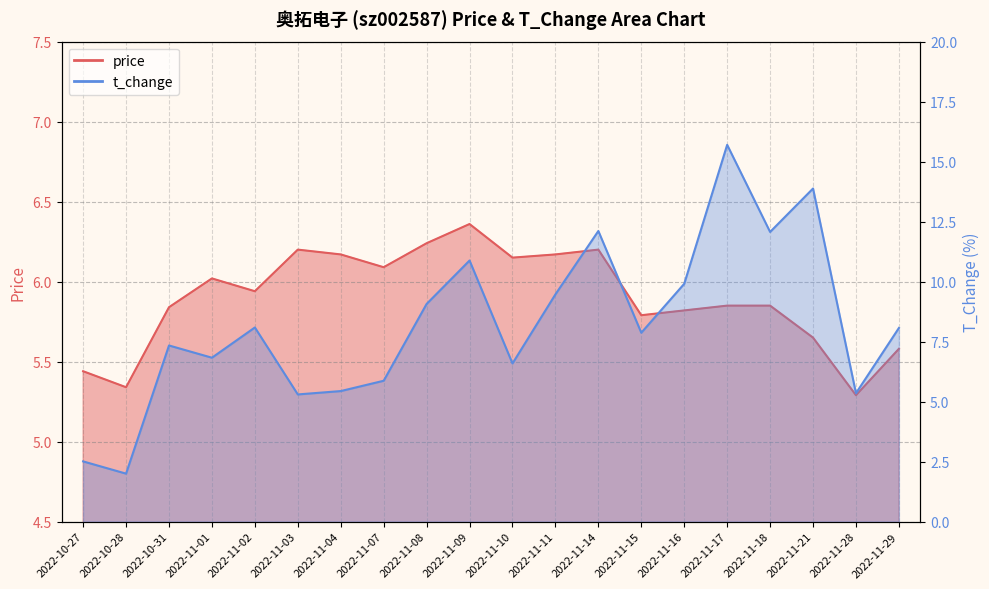

Reading right to left, extract all data points from this chart.

price: 5.6	5.3	5.7	5.8	5.8	5.8	5.8	6.2	6.2	6.2	6.4	6.2	6.1	6.2	6.2	5.9	6.0	5.8	5.3	5.4
t_change: 8.1	5.3	13.9	12.1	15.7	9.9	7.9	12.1	9.5	6.6	10.9	9.1	5.9	5.4	5.3	8.1	6.8	7.3	2.0	2.5